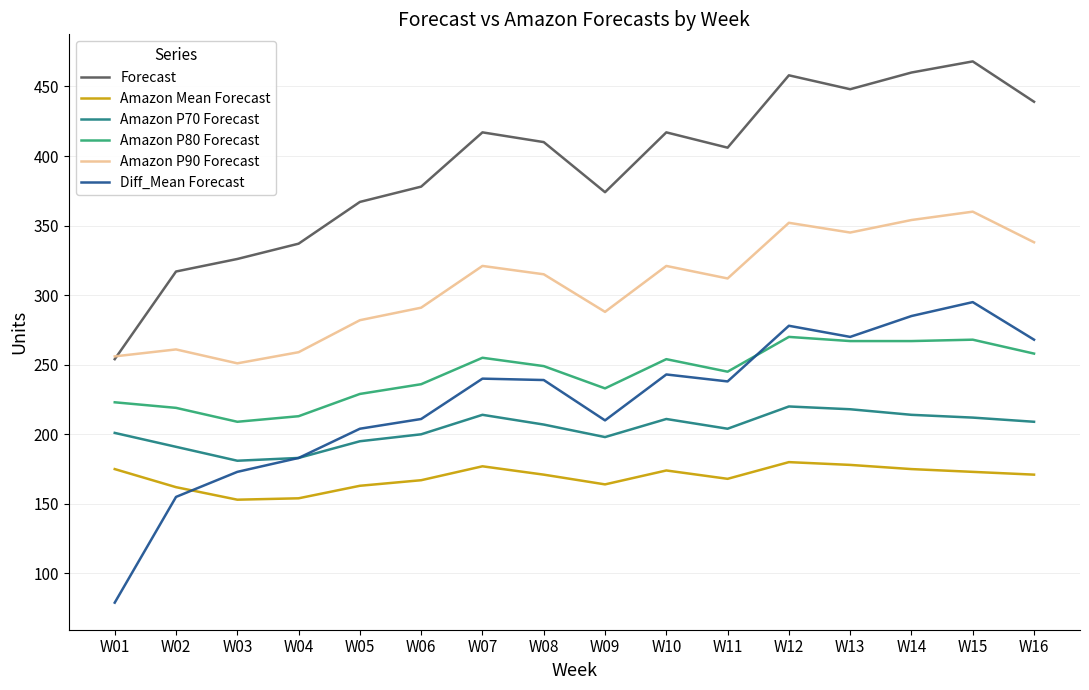

How many lines are shown in the chart?

6